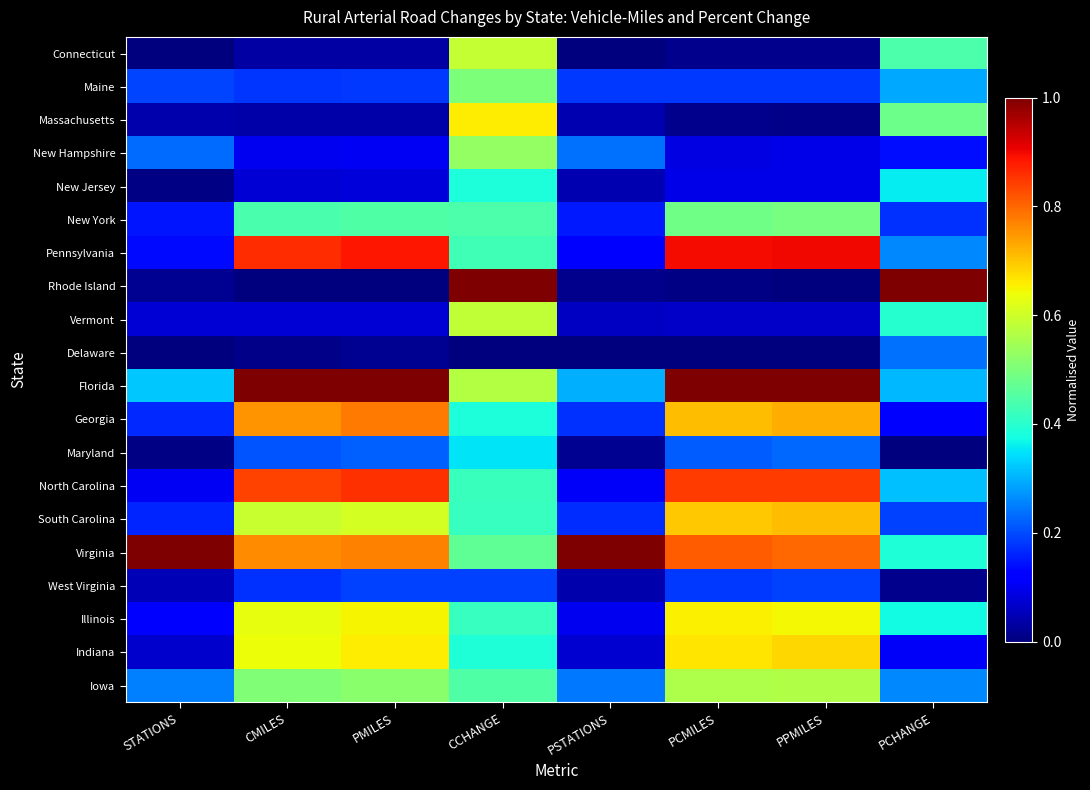

Reading right to left, extract all data points from this chart.

Connecticut: PCHANGE=0.4	PPMILES=0.0	PCMILES=0.0	PSTATIONS=0.0	CCHANGE=0.6	PMILES=0.0	CMILES=0.0	STATIONS=0.0
Maine: PCHANGE=0.3	PPMILES=0.2	PCMILES=0.2	PSTATIONS=0.2	CCHANGE=0.5	PMILES=0.2	CMILES=0.2	STATIONS=0.2
Massachusetts: PCHANGE=0.5	PPMILES=0.0	PCMILES=0.0	PSTATIONS=0.0	CCHANGE=0.7	PMILES=0.0	CMILES=0.0	STATIONS=0.0
New Hampshire: PCHANGE=0.1	PPMILES=0.1	PCMILES=0.1	PSTATIONS=0.2	CCHANGE=0.5	PMILES=0.1	CMILES=0.1	STATIONS=0.2
New Jersey: PCHANGE=0.4	PPMILES=0.1	PCMILES=0.1	PSTATIONS=0.0	CCHANGE=0.4	PMILES=0.1	CMILES=0.1	STATIONS=0.0
New York: PCHANGE=0.2	PPMILES=0.5	PCMILES=0.5	PSTATIONS=0.2	CCHANGE=0.4	PMILES=0.4	CMILES=0.4	STATIONS=0.1
Pennsylvania: PCHANGE=0.3	PPMILES=0.9	PCMILES=0.9	PSTATIONS=0.1	CCHANGE=0.4	PMILES=0.9	CMILES=0.9	STATIONS=0.1
Rhode Island: PCHANGE=1.0	PPMILES=0.0	PCMILES=0.0	PSTATIONS=0.0	CCHANGE=1.0	PMILES=0.0	CMILES=0.0	STATIONS=0.0
Vermont: PCHANGE=0.4	PPMILES=0.1	PCMILES=0.1	PSTATIONS=0.1	CCHANGE=0.6	PMILES=0.1	CMILES=0.1	STATIONS=0.1
Delaware: PCHANGE=0.2	PPMILES=0.0	PCMILES=0.0	PSTATIONS=0.0	CCHANGE=0.0	PMILES=0.0	CMILES=0.0	STATIONS=0.0
Florida: PCHANGE=0.3	PPMILES=1.0	PCMILES=1.0	PSTATIONS=0.3	CCHANGE=0.6	PMILES=1.0	CMILES=1.0	STATIONS=0.3
Georgia: PCHANGE=0.1	PPMILES=0.7	PCMILES=0.7	PSTATIONS=0.2	CCHANGE=0.4	PMILES=0.8	CMILES=0.8	STATIONS=0.2
Maryland: PCHANGE=0.0	PPMILES=0.2	PCMILES=0.2	PSTATIONS=0.0	CCHANGE=0.4	PMILES=0.2	CMILES=0.2	STATIONS=0.0
North Carolina: PCHANGE=0.3	PPMILES=0.8	PCMILES=0.8	PSTATIONS=0.1	CCHANGE=0.4	PMILES=0.9	CMILES=0.8	STATIONS=0.1
South Carolina: PCHANGE=0.2	PPMILES=0.7	PCMILES=0.7	PSTATIONS=0.2	CCHANGE=0.4	PMILES=0.6	CMILES=0.6	STATIONS=0.2
Virginia: PCHANGE=0.4	PPMILES=0.8	PCMILES=0.8	PSTATIONS=1.0	CCHANGE=0.5	PMILES=0.8	CMILES=0.8	STATIONS=1.0
West Virginia: PCHANGE=0.0	PPMILES=0.2	PCMILES=0.2	PSTATIONS=0.0	CCHANGE=0.2	PMILES=0.2	CMILES=0.2	STATIONS=0.0
Illinois: PCHANGE=0.4	PPMILES=0.6	PCMILES=0.7	PSTATIONS=0.1	CCHANGE=0.4	PMILES=0.6	CMILES=0.6	STATIONS=0.1
Indiana: PCHANGE=0.1	PPMILES=0.7	PCMILES=0.7	PSTATIONS=0.1	CCHANGE=0.4	PMILES=0.7	CMILES=0.6	STATIONS=0.1
Iowa: PCHANGE=0.3	PPMILES=0.6	PCMILES=0.6	PSTATIONS=0.2	CCHANGE=0.4	PMILES=0.5	CMILES=0.5	STATIONS=0.2